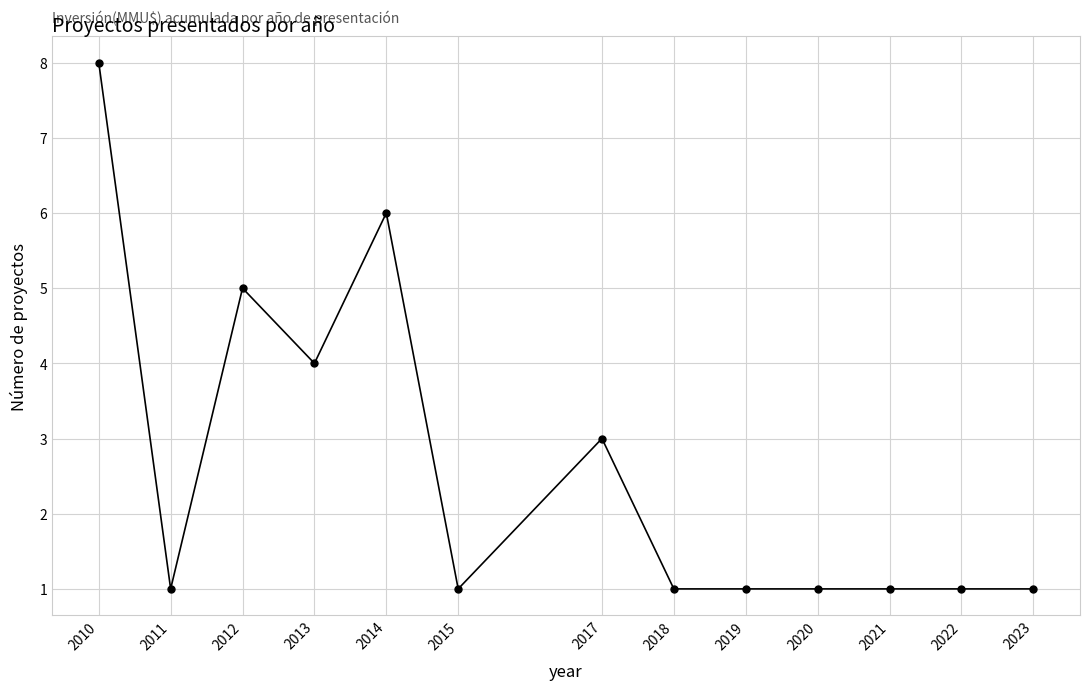

True or false: there are more than 2 points higher than both neighbors.

True